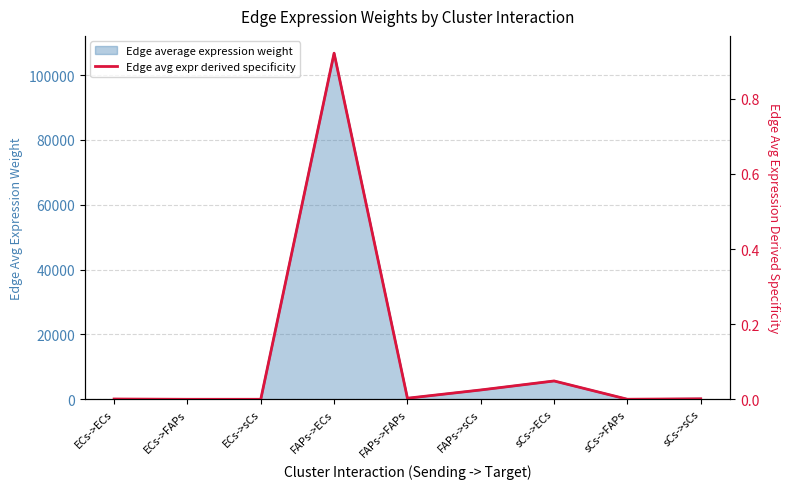

Is it true that the value at ECs->sCs is 0.0?

True